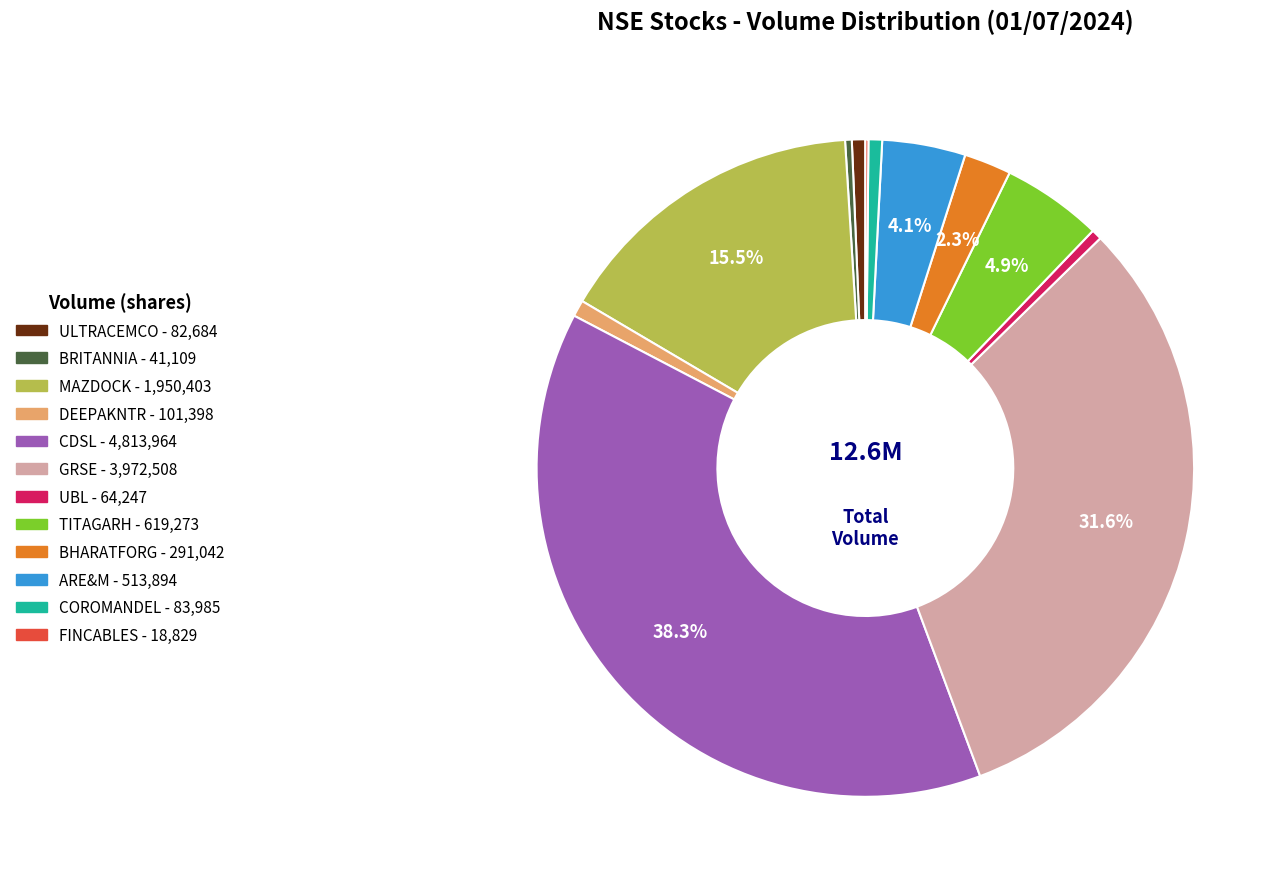

Is there a majority slice in this chart?

No